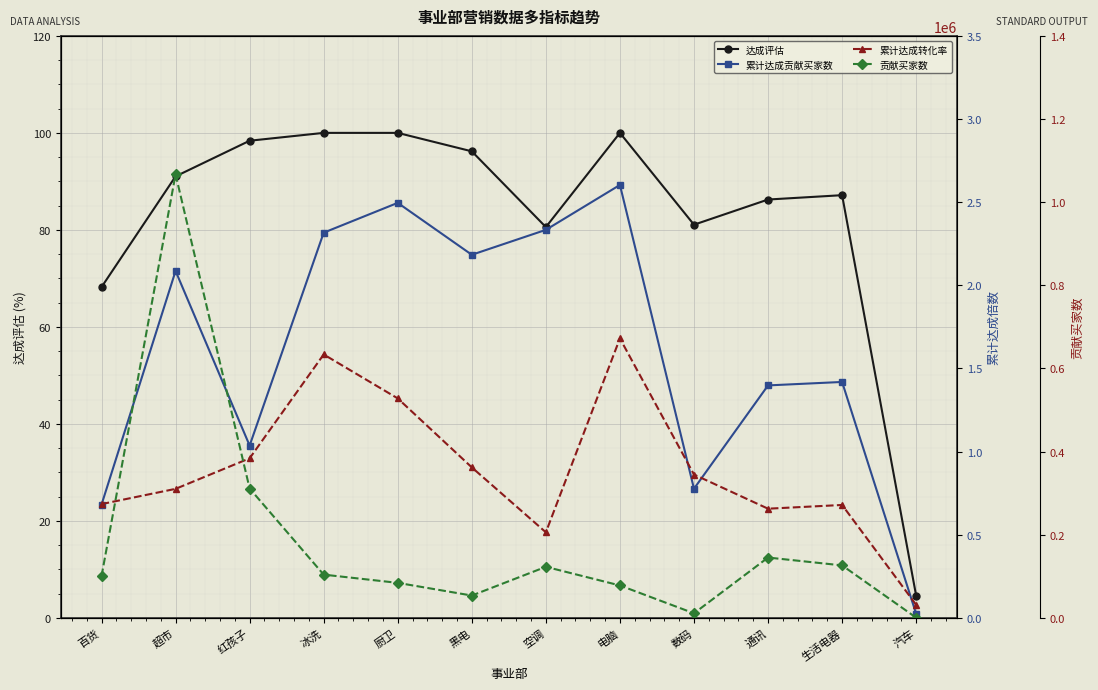

True or false: 达成评估 has more than 1 points higher than both neighbors.

True